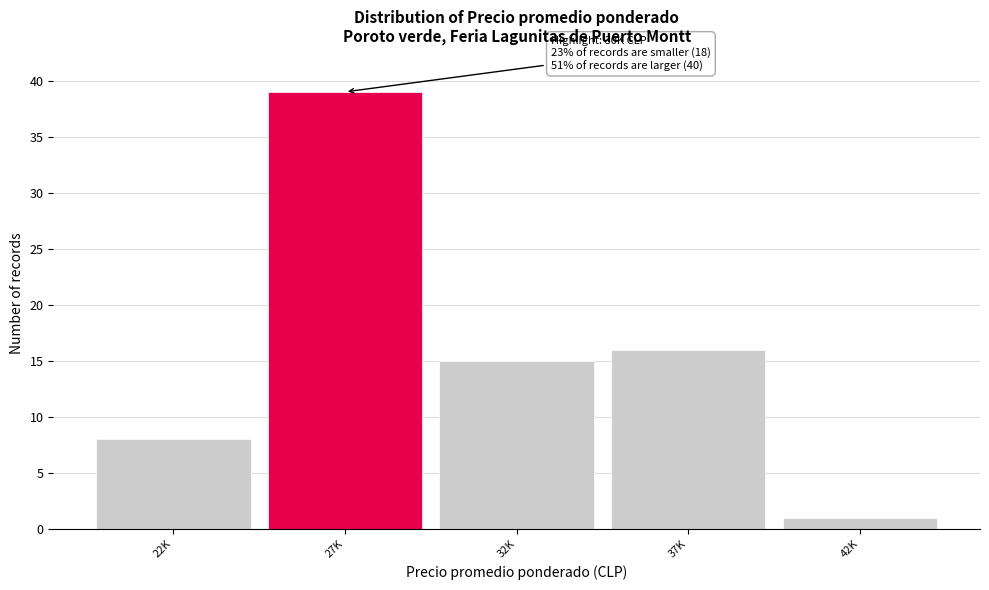

Reading right to left, extract all data points from this chart.

42K=1	37K=16	32K=15	27K=39	22K=8